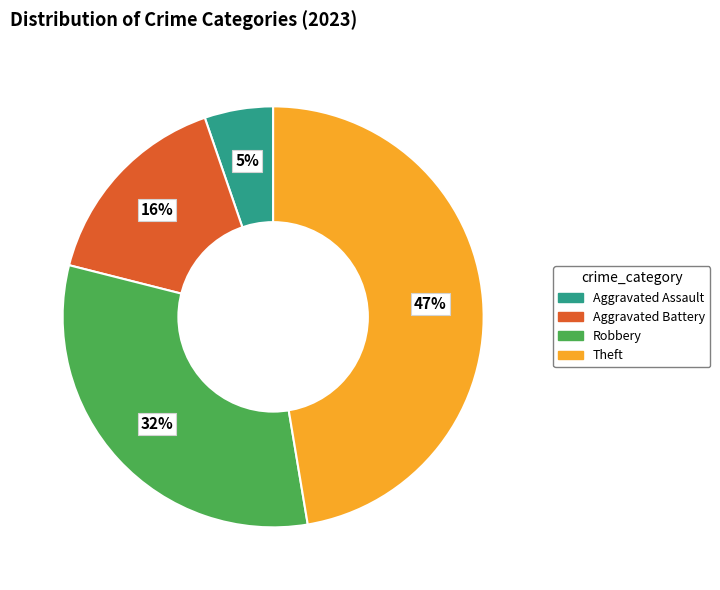

Between Aggravated Battery and Robbery, which is larger?

Robbery